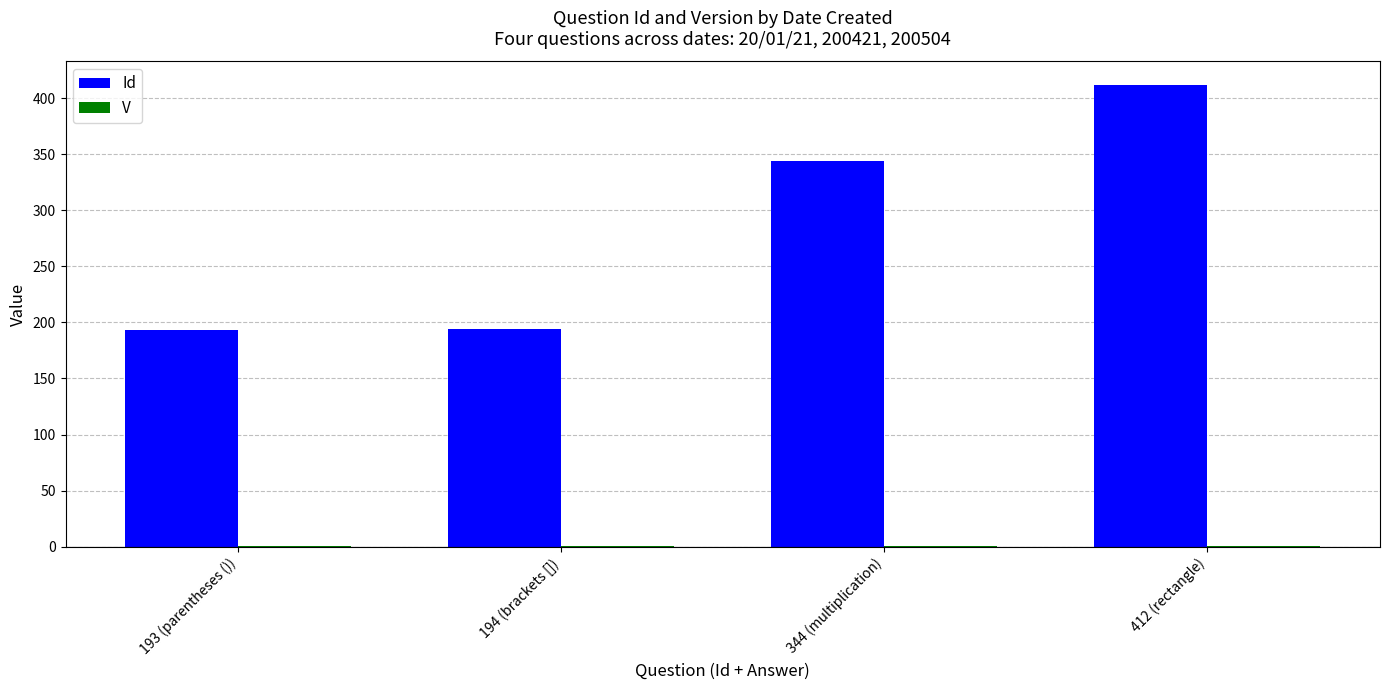

How many data points does each series have?

4